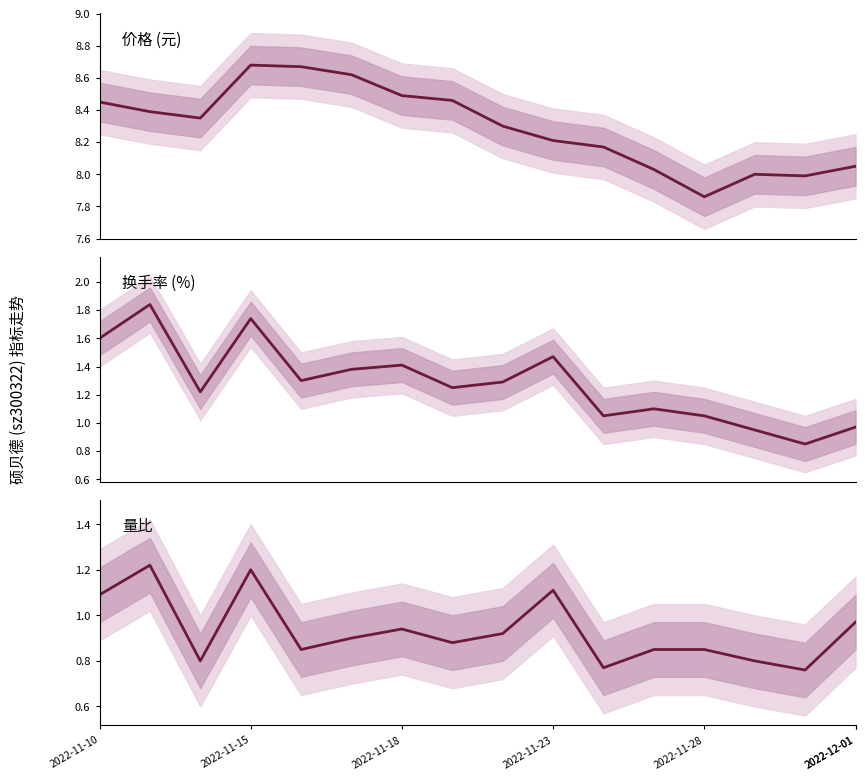

What is the highest value of the 换手率 (%) series?

1.8